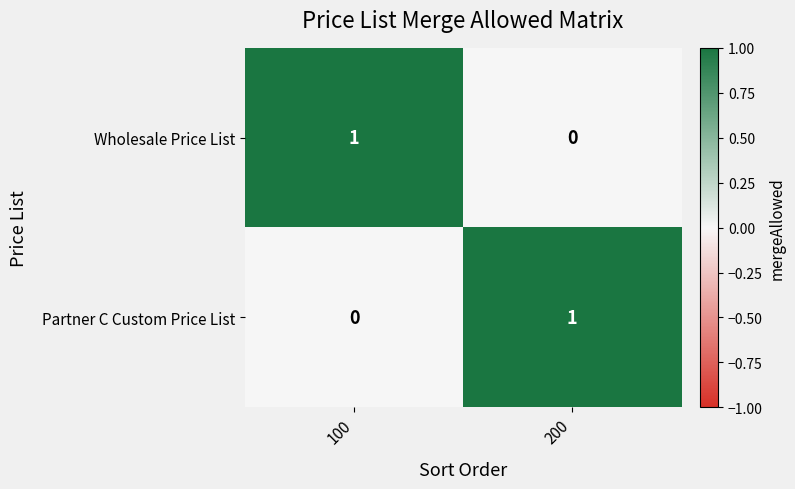

Is the value of Wholesale Price List at 100 greater than the value of Partner C Custom Price List at 100?

Yes